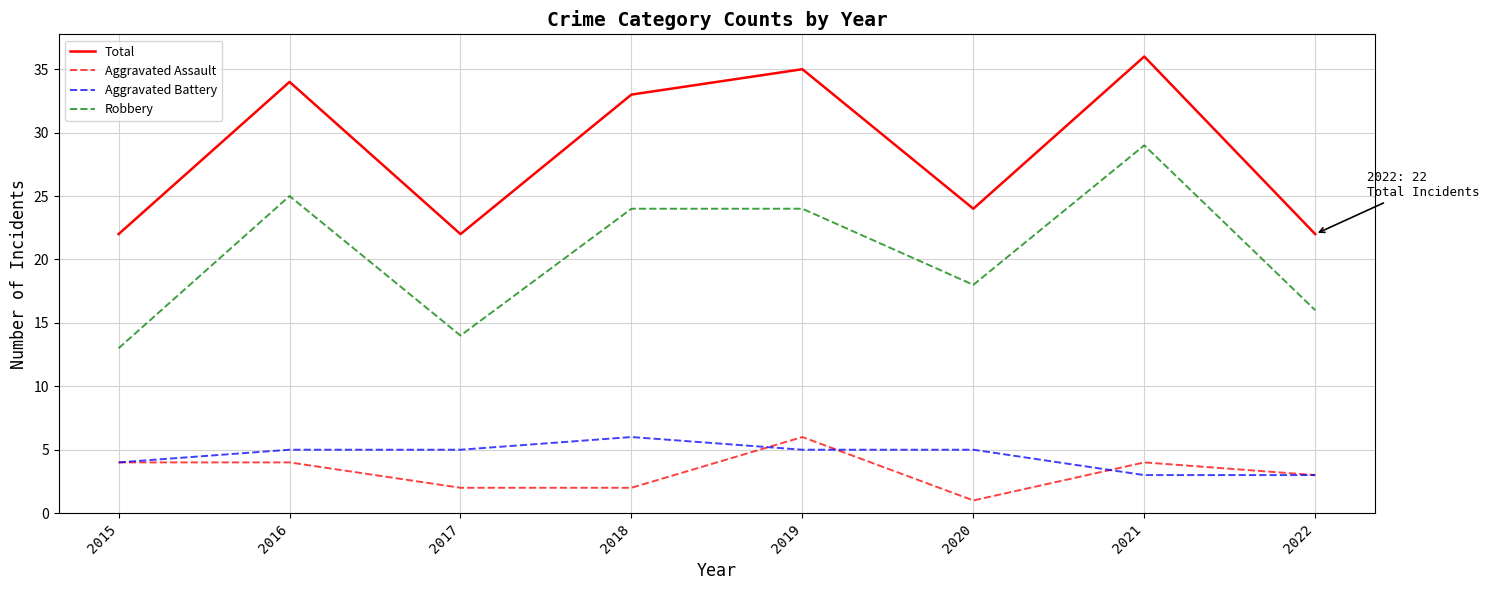

True or false: Aggravated Assault and Robbery intersect in this chart.

False